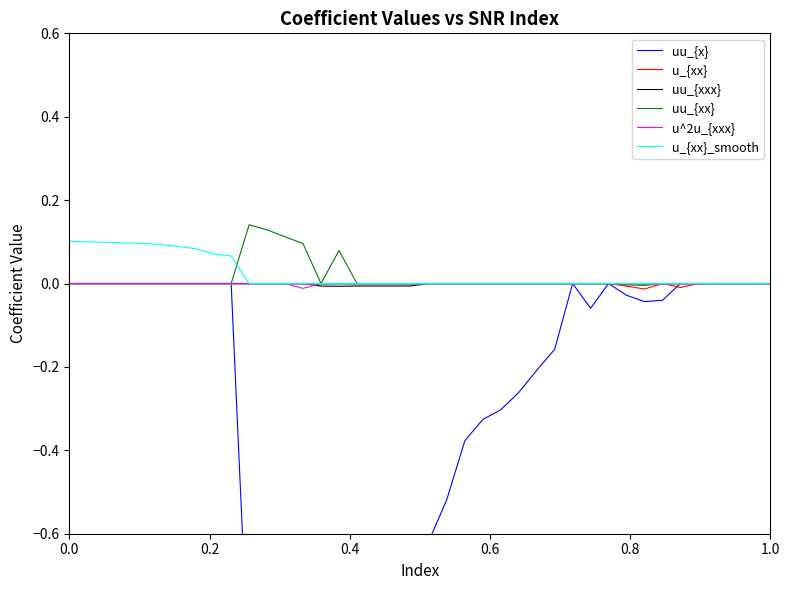

What is the sum of all uu_{x} values?

-11.8